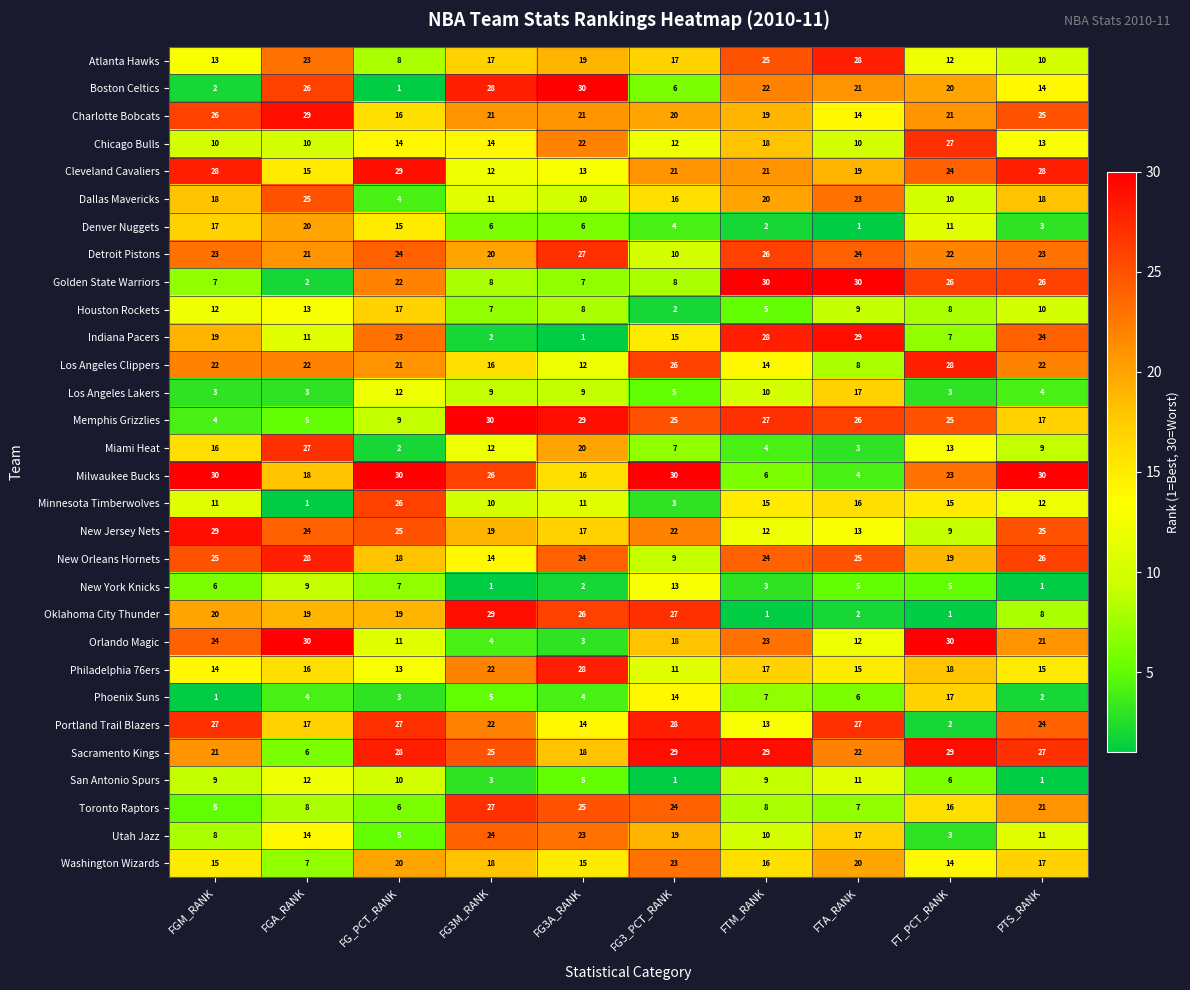

Which series changed the most between FG3M_RANK and FTM_RANK?

Oklahoma City Thunder